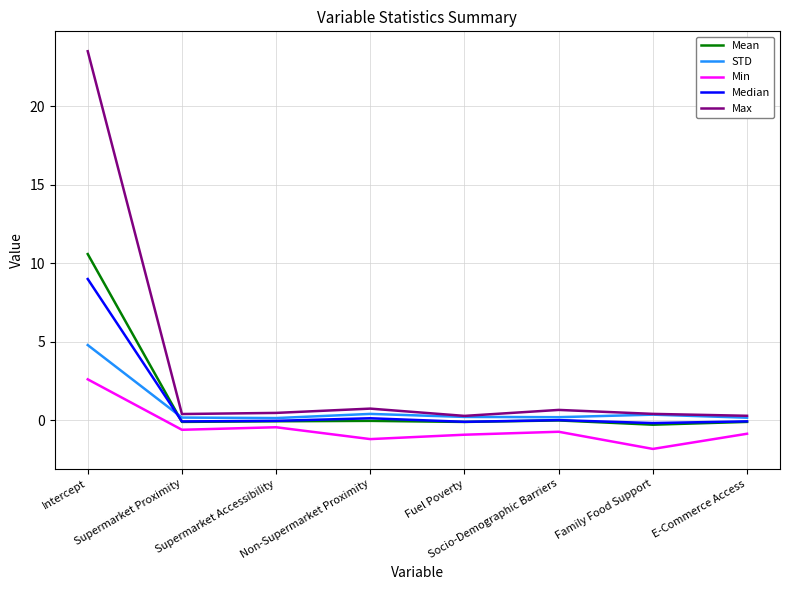

What is the average value of the Mean series?

1.2